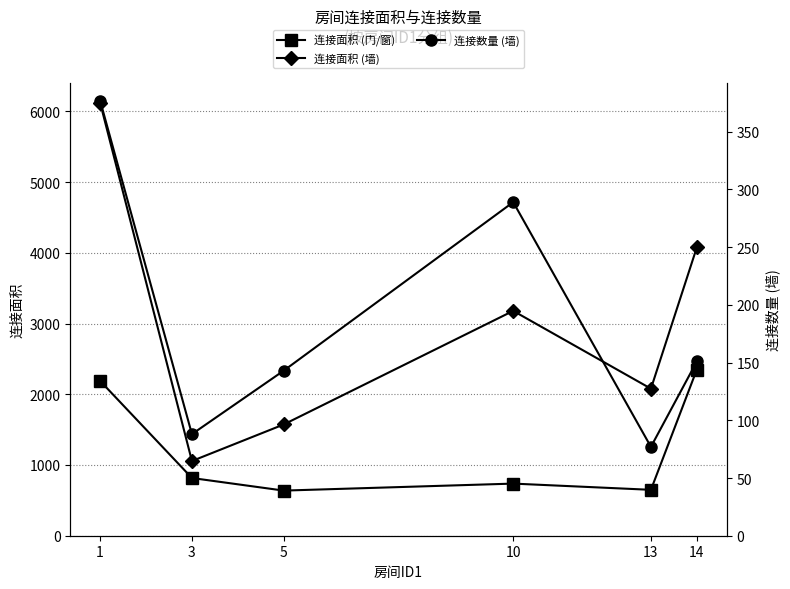

What is the difference between the 连接面积 (墙) values at 5 and 14?

2504